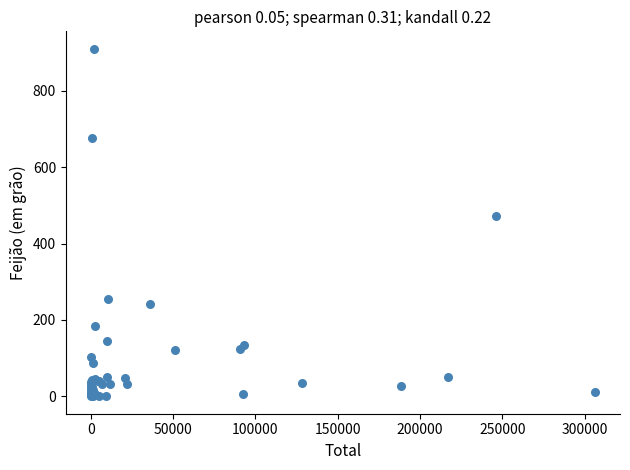

What Y value in the scatter plot is closest to 455?

472